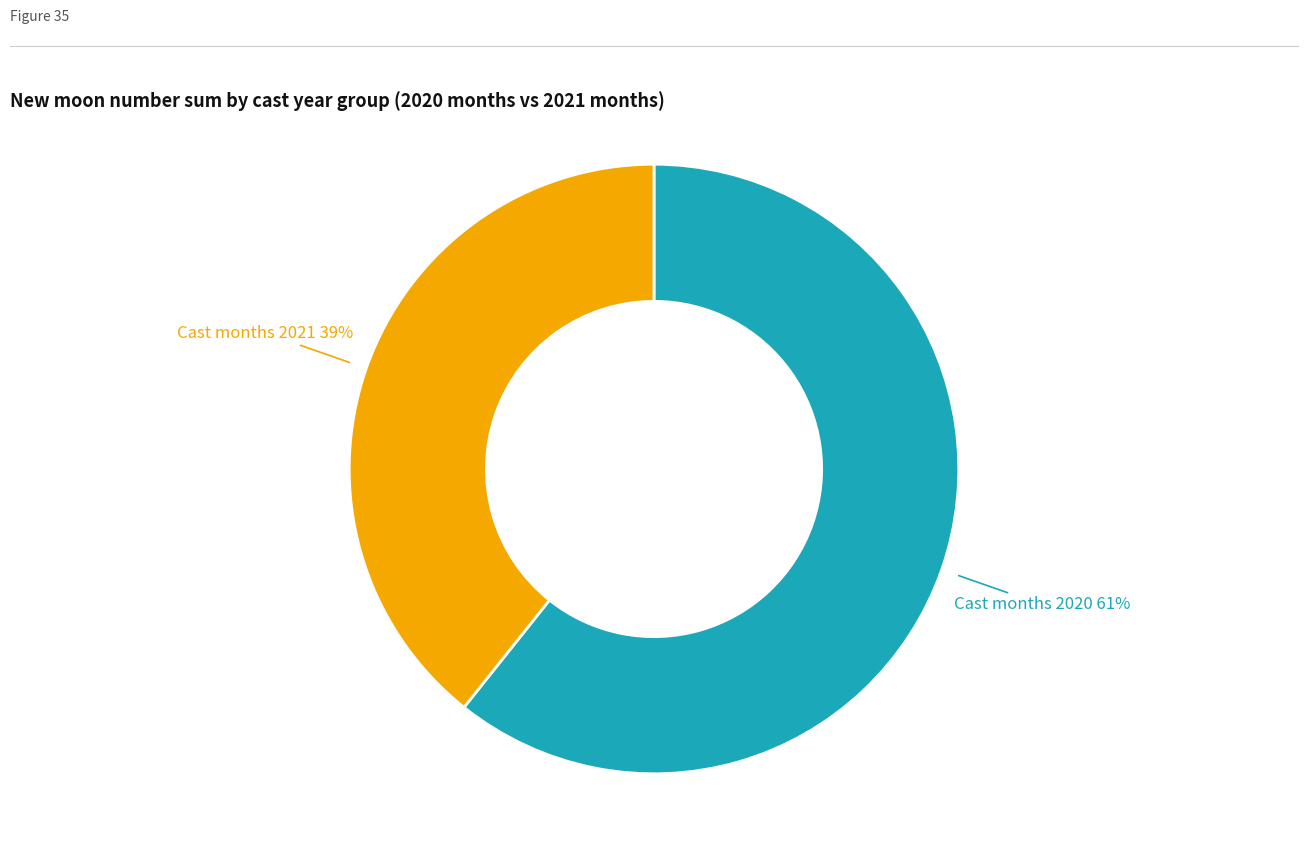

How many slices are in this pie chart?

2